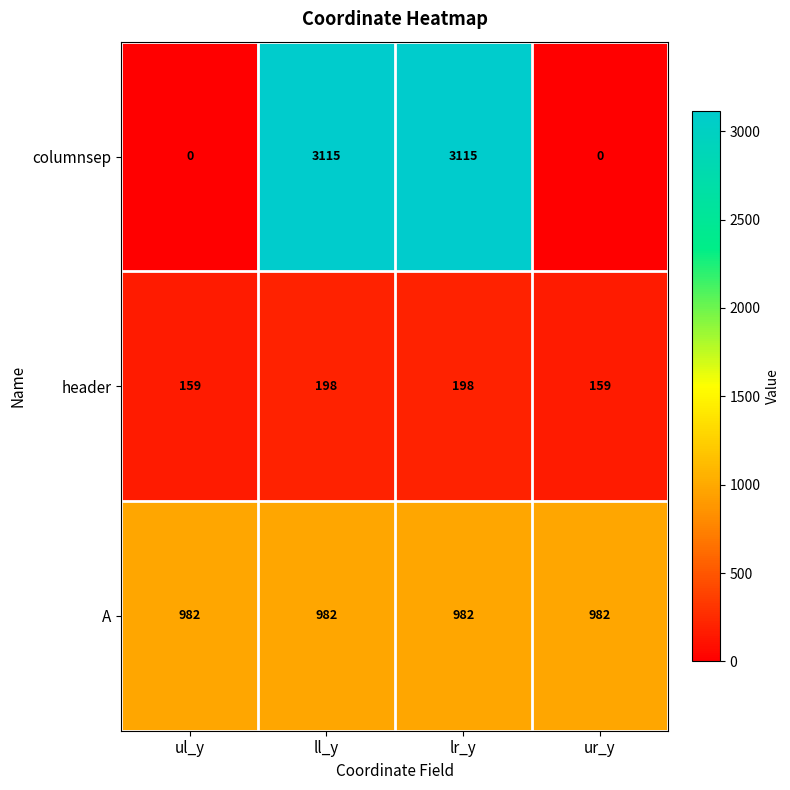

How many header values are between 159 and 198?

4